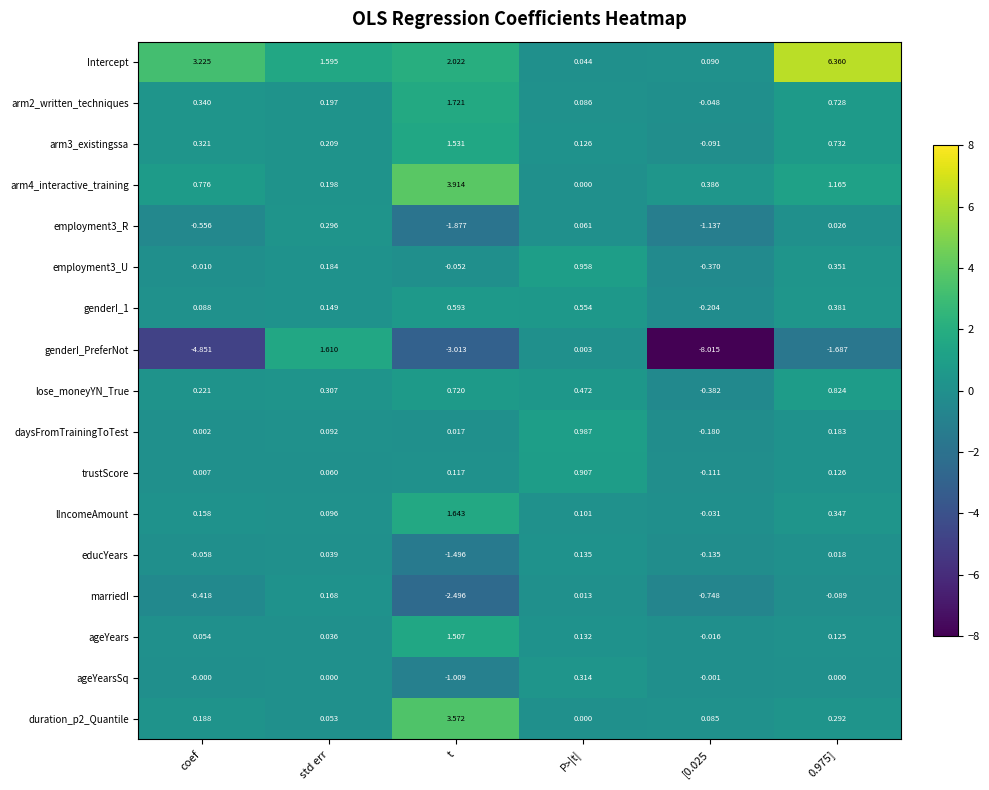

What is the total value across all series at [0.025?

-10.9